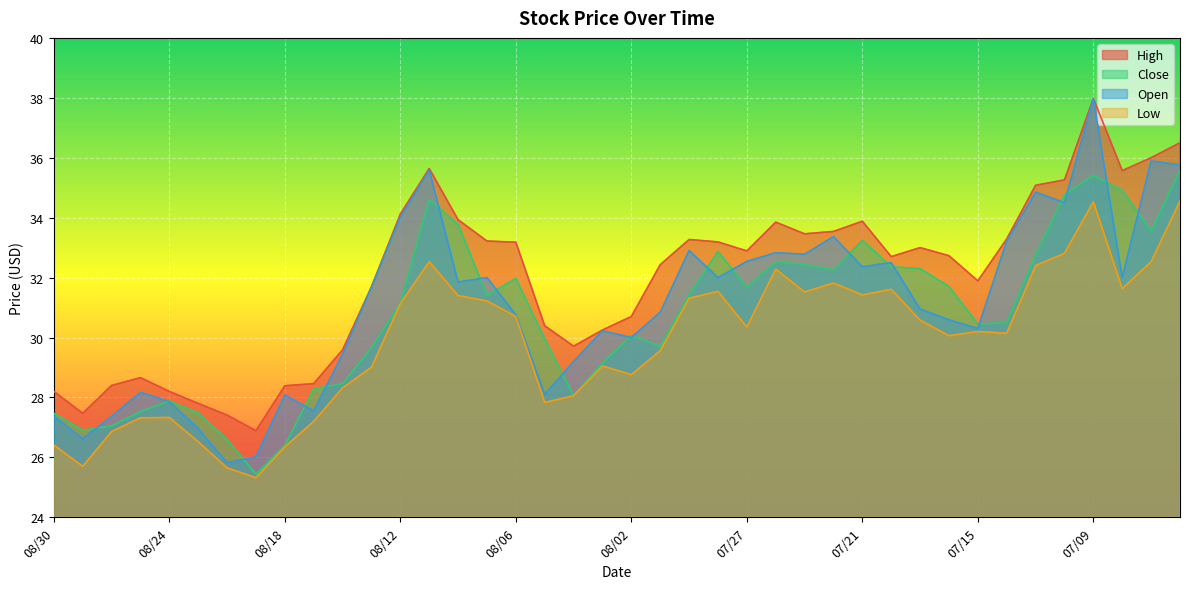

Between 07/29 and 08/03, which is larger?

07/29